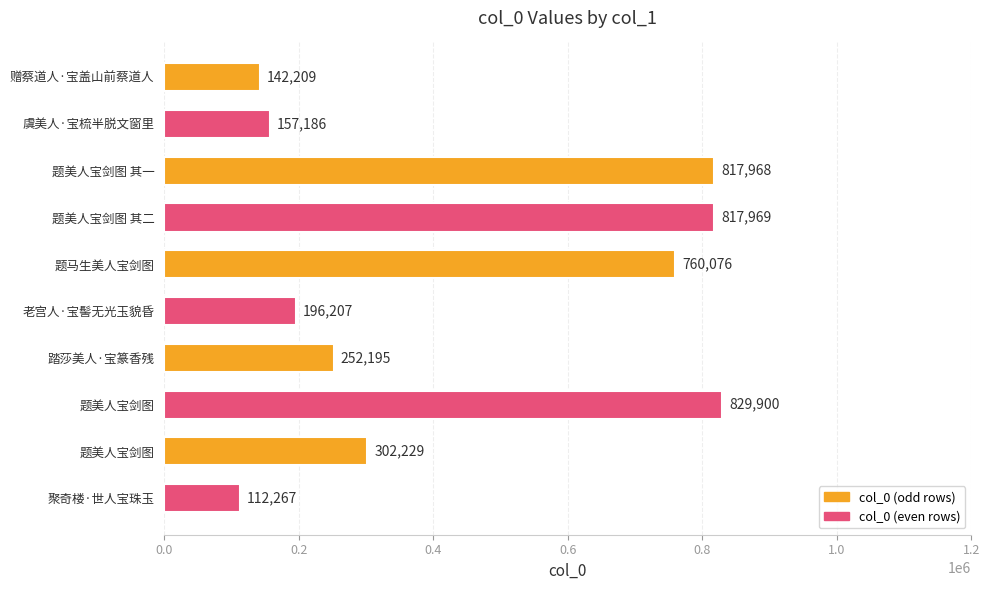

Are the bars grouped side by side (vs. stacked)?

No